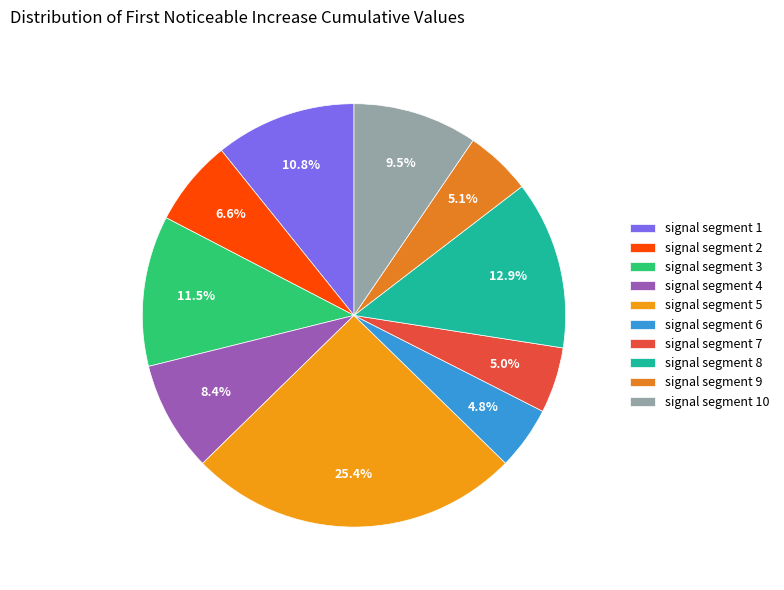

What percentage is the signal segment 8 slice, to the nearest percent?

13%